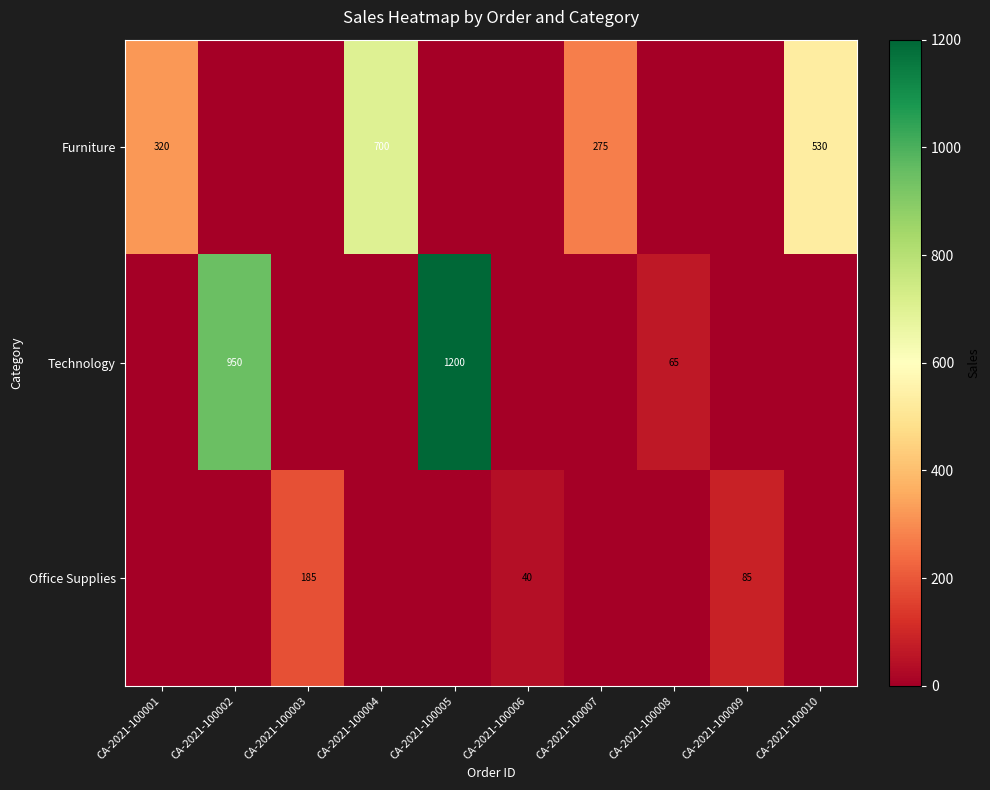

True or false: Office Supplies has a value of 85 at CA-2021-100009.

True